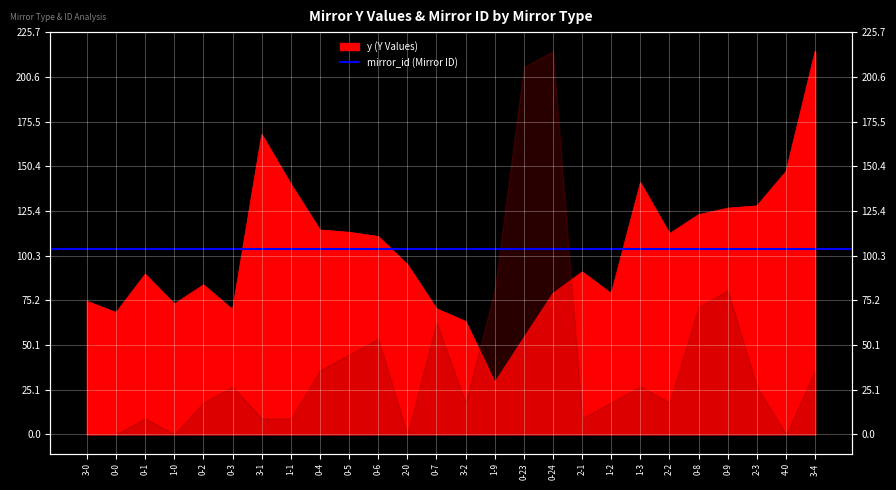

At which label does the data first exceed 95?

3-1